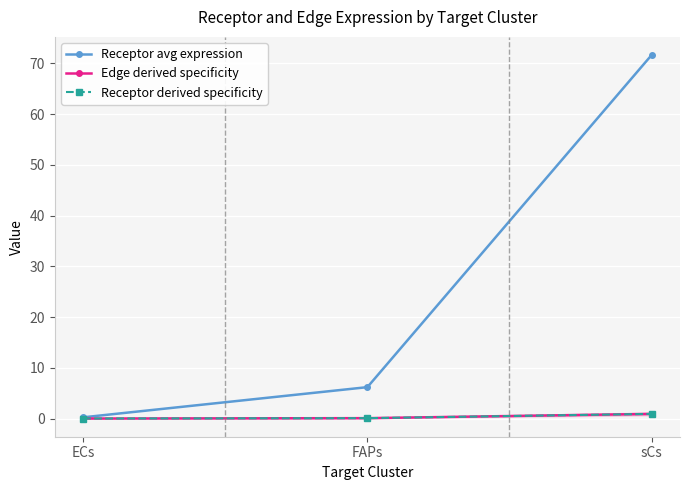

The value of Edge derived specificity at FAPs is 0.1. True or false?

False